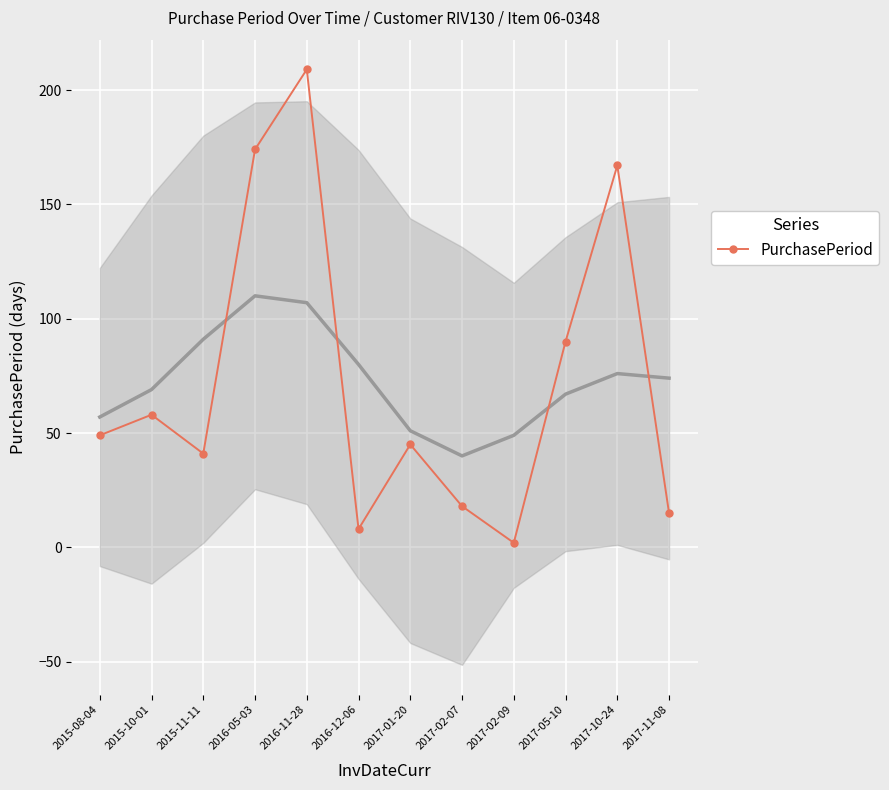

At which category does the data reach its first local valley?

2015-11-11